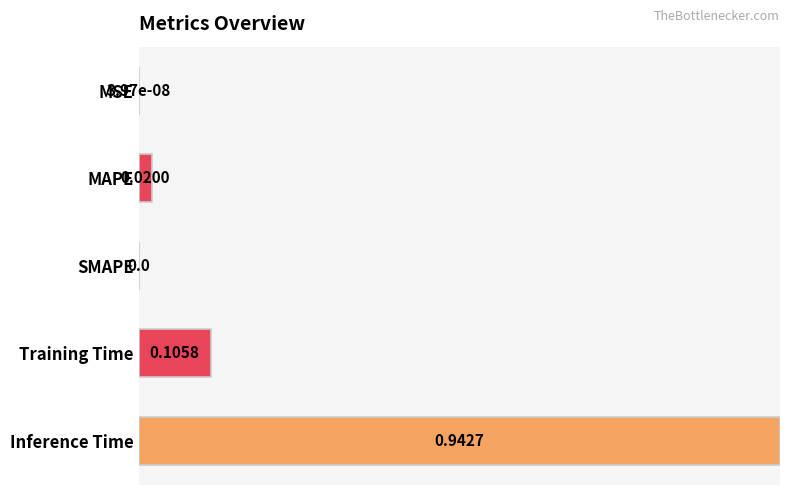

Which has a higher value, Inference Time or MAPE?

Inference Time